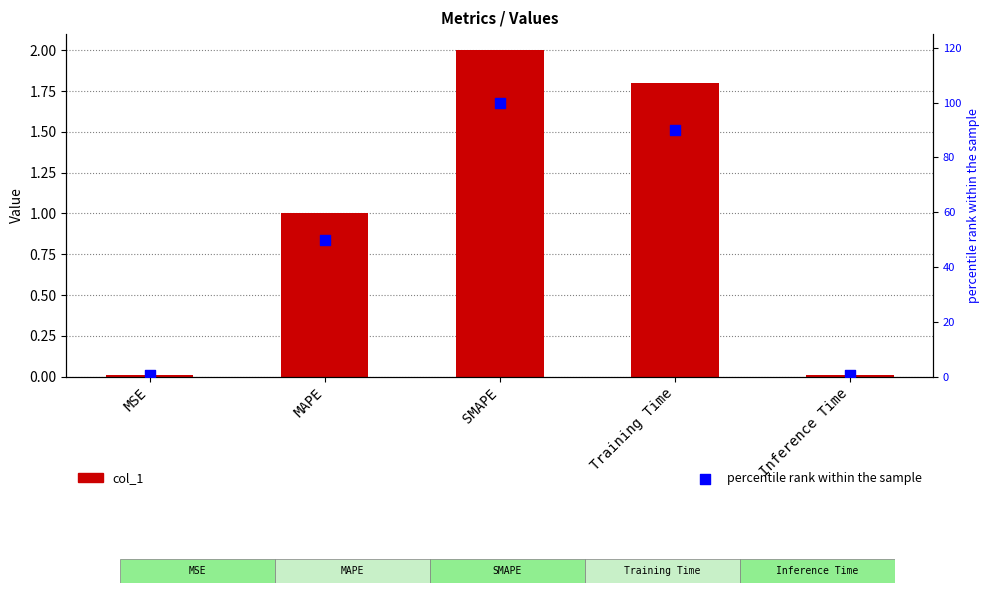

At how many categories does at least one series exceed 71?

2